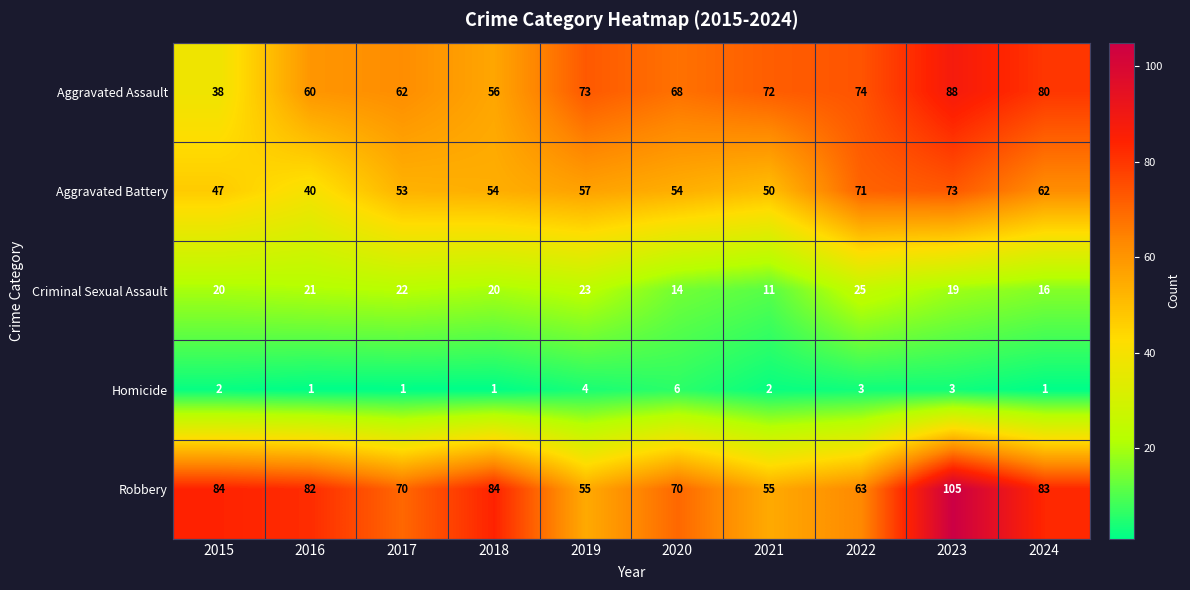

At which label is Aggravated Battery closest to 56?

2019